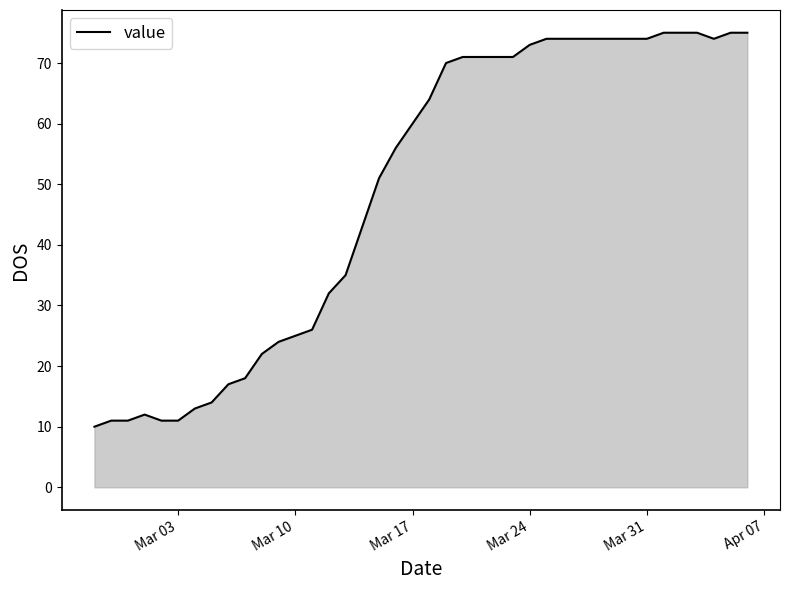

What is the average value?

49